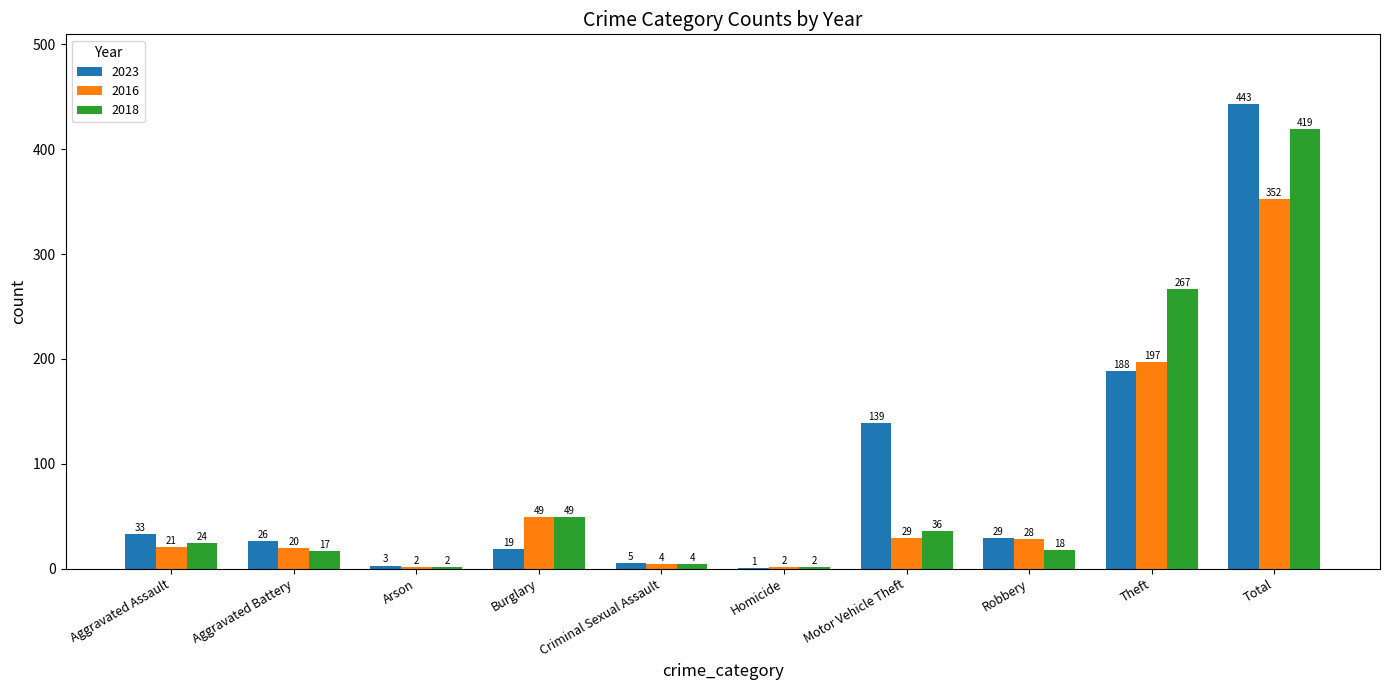

Count the number of data series in this chart.

3